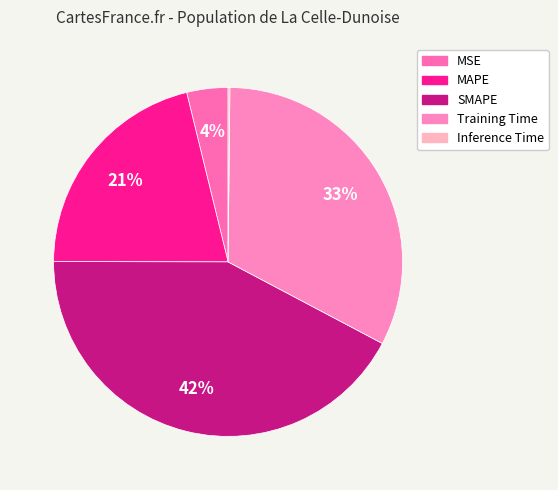

How many slices are in this pie chart?

5